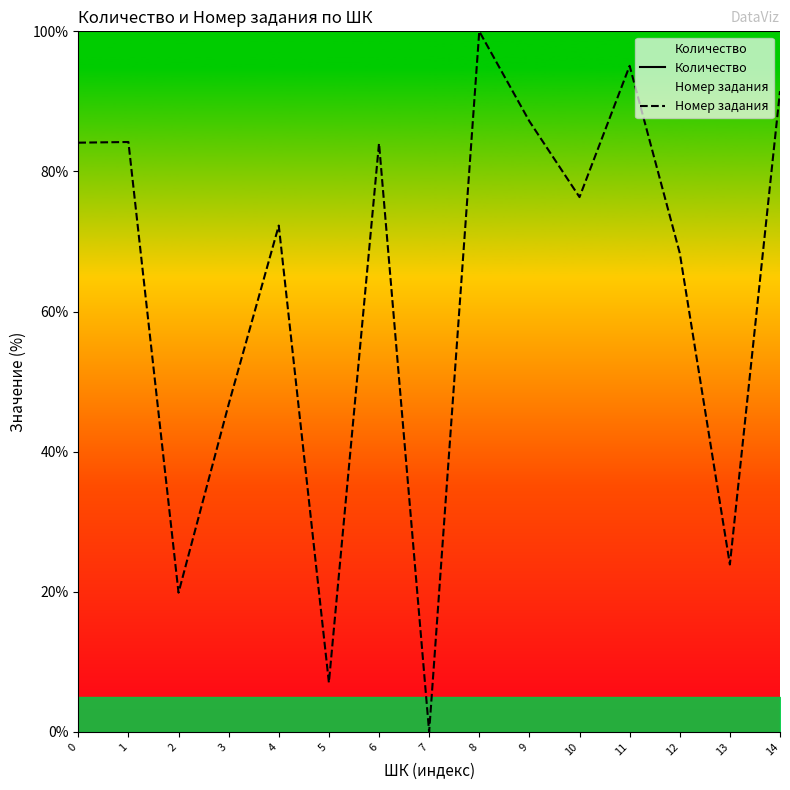

True or false: Номер задания has a value of 46.8 at 3.

True